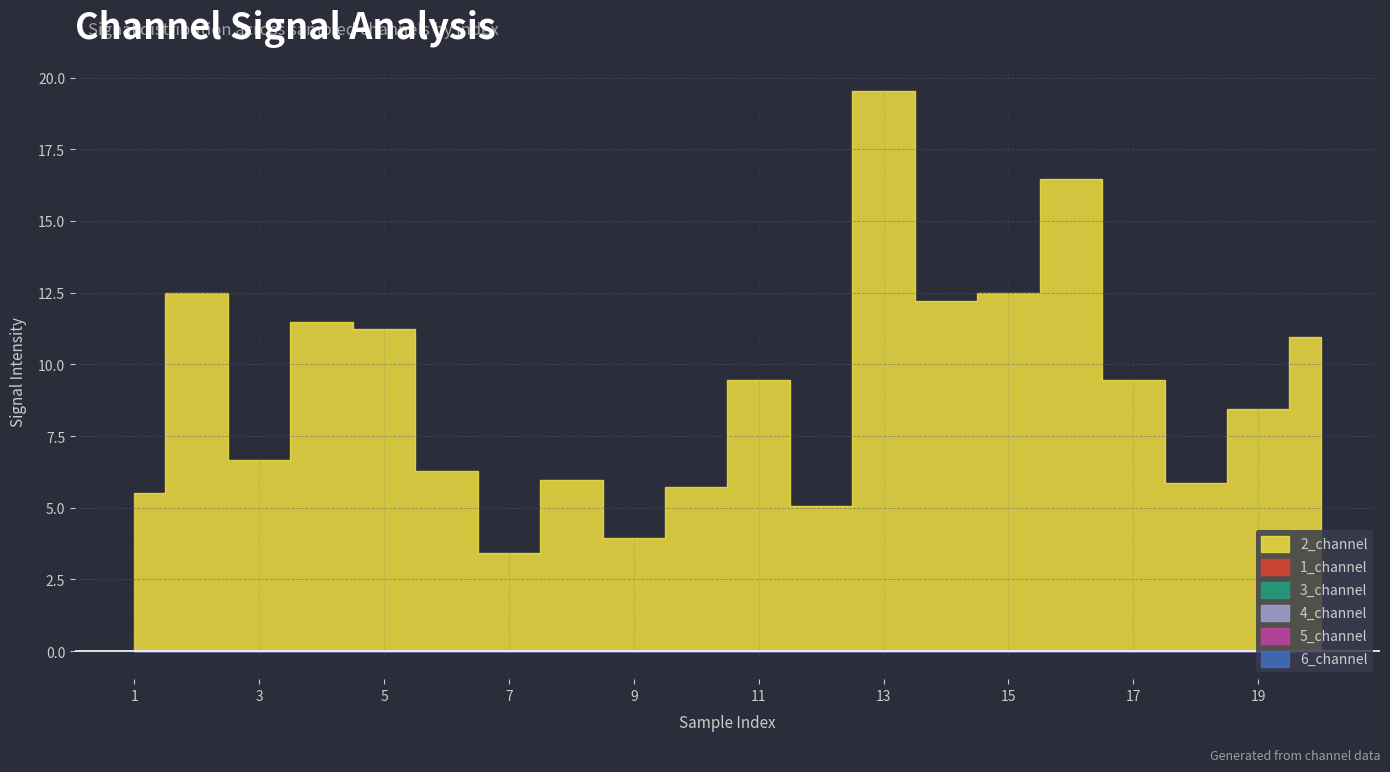

True or false: 2_channel has a value of 9.2 at 8.

False